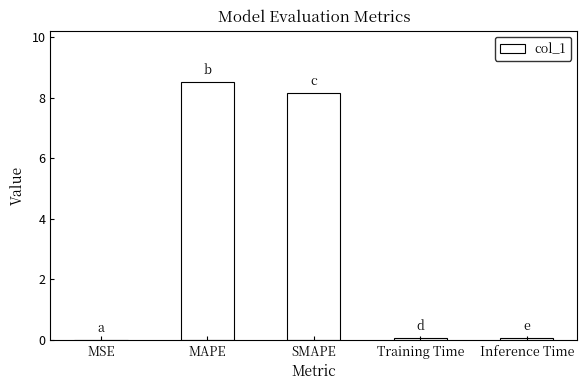

Are the bars grouped side by side (vs. stacked)?

No